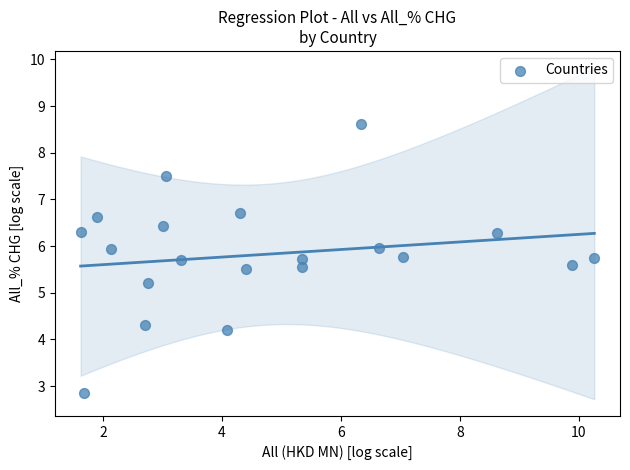

What is the range of Y values (max minus min)?

5.8